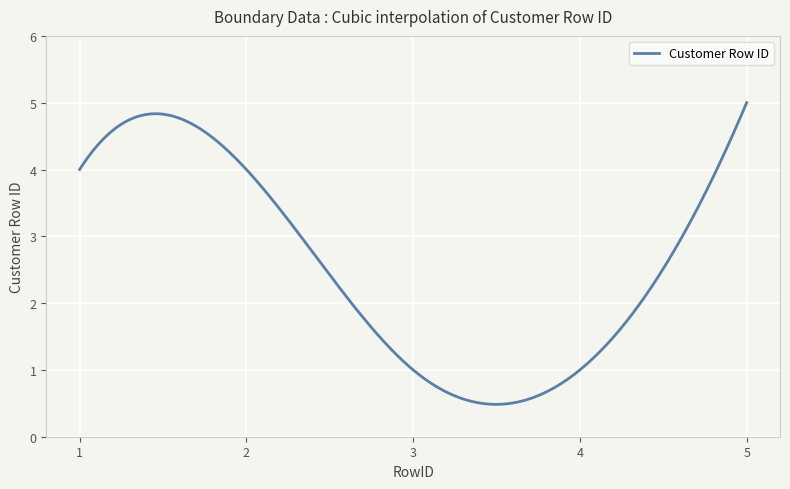

What is the difference between the maximum and minimum values?

4.5